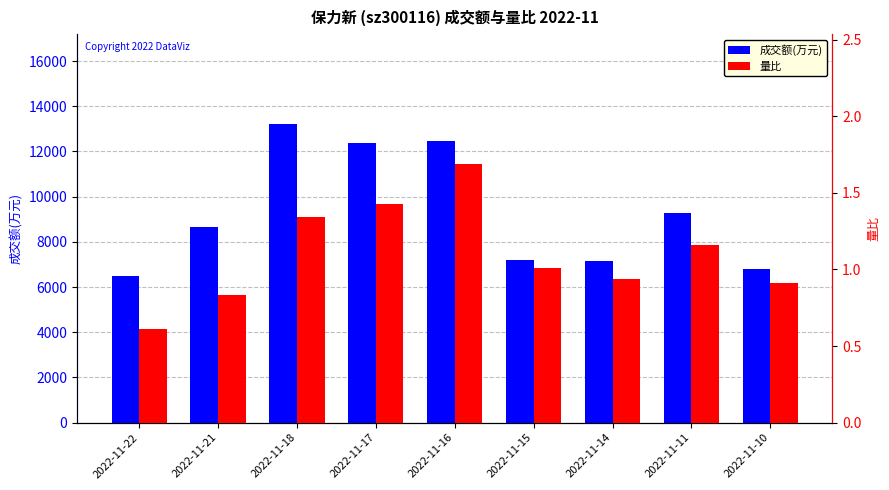

At which label does 量比 first exceed 1?

2022-11-18